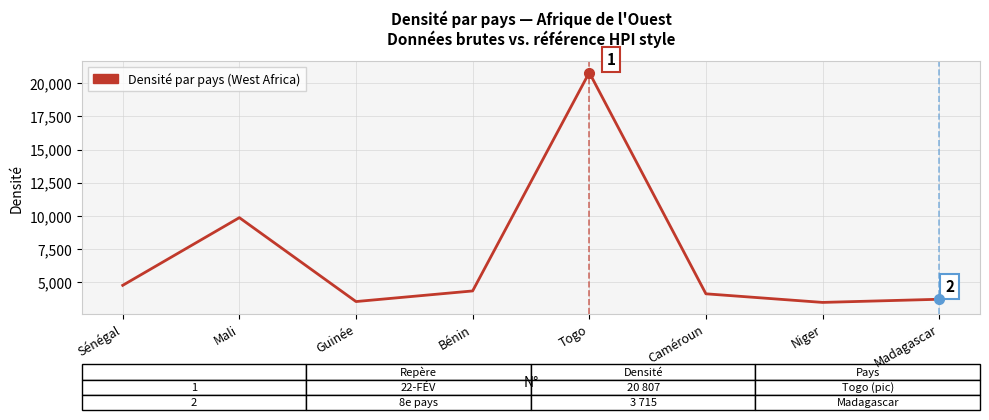

What is the ratio of the value at Mali to the value at Caméroun?

2.4